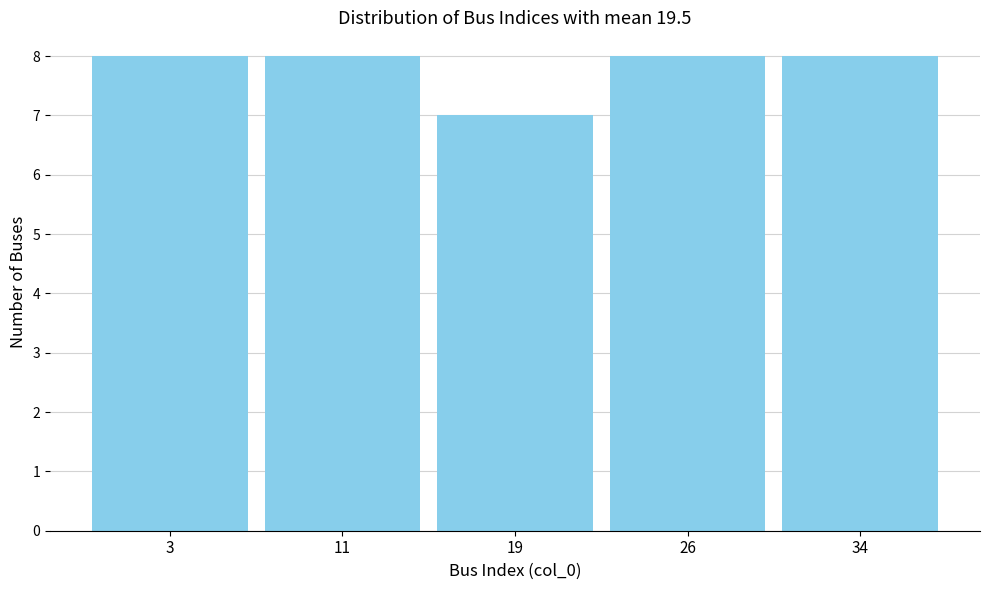

Reading right to left, list all the values displayed in this chart.

34=8	26=8	19=7	11=8	3=8